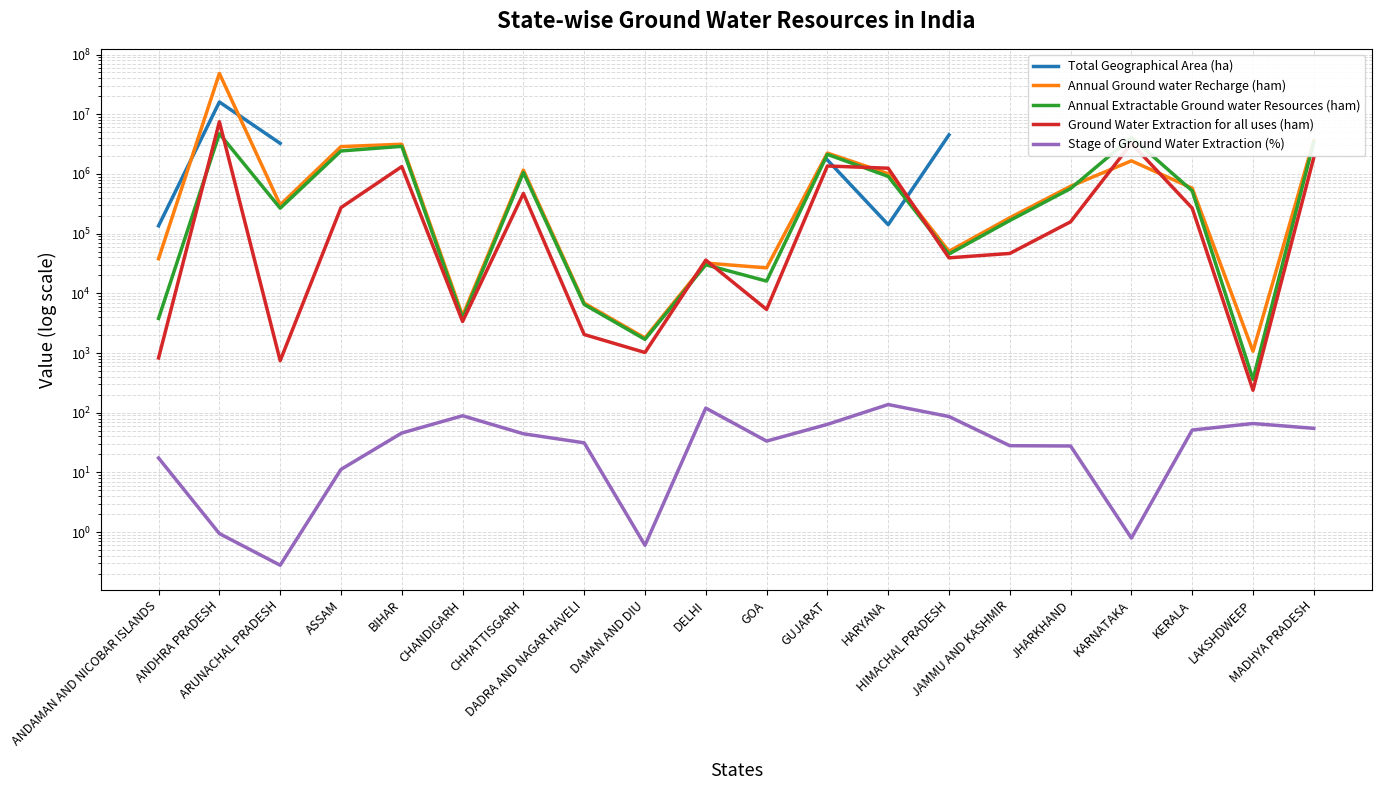

What are all the series names shown in the legend?

Total Geographical Area (ha), Annual Ground water Recharge (ham), Annual Extractable Ground water Resources (ham), Ground Water Extraction for all uses (ham), Stage of Ground Water Extraction (%)